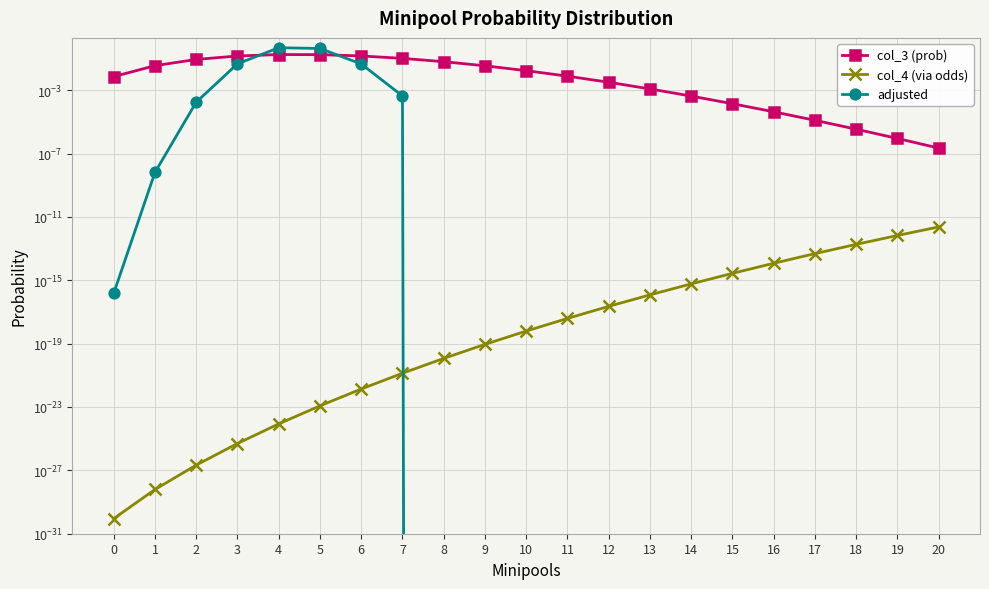

Which series ends up on top after the final intersection of col_4 (via odds) and adjusted?

col_4 (via odds)